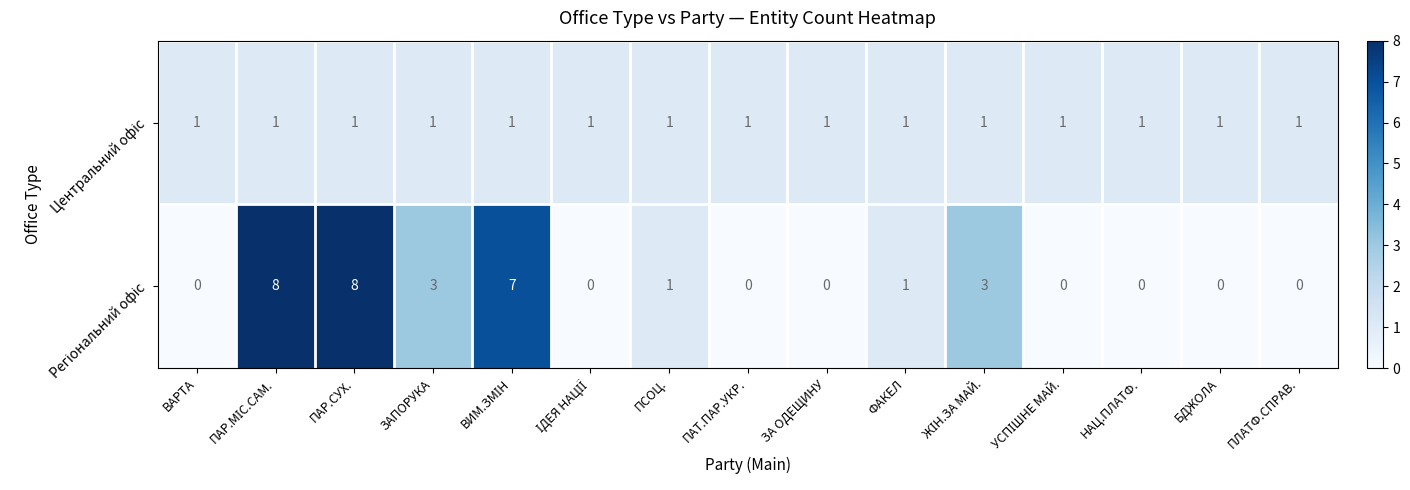

Count the number of categories in the chart.

15